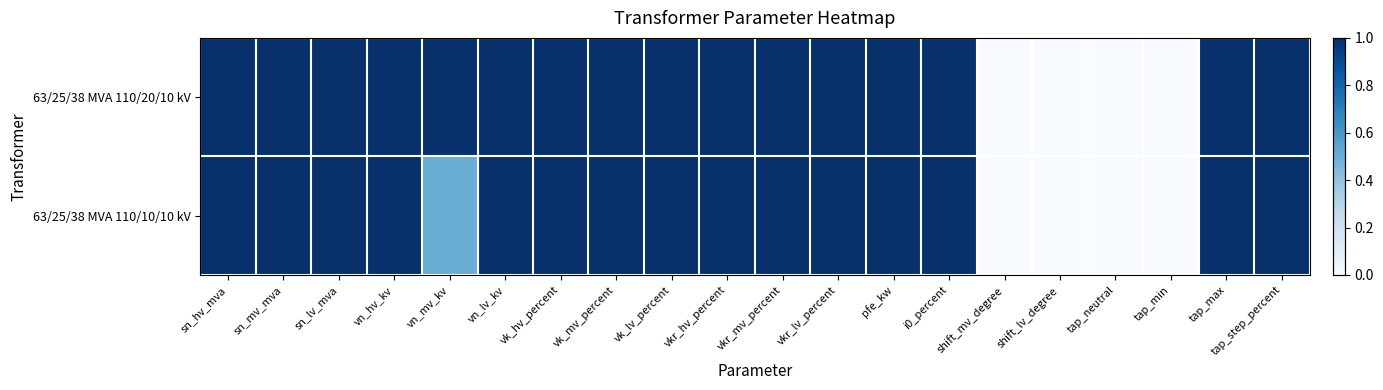

How many series are shown in this chart?

2